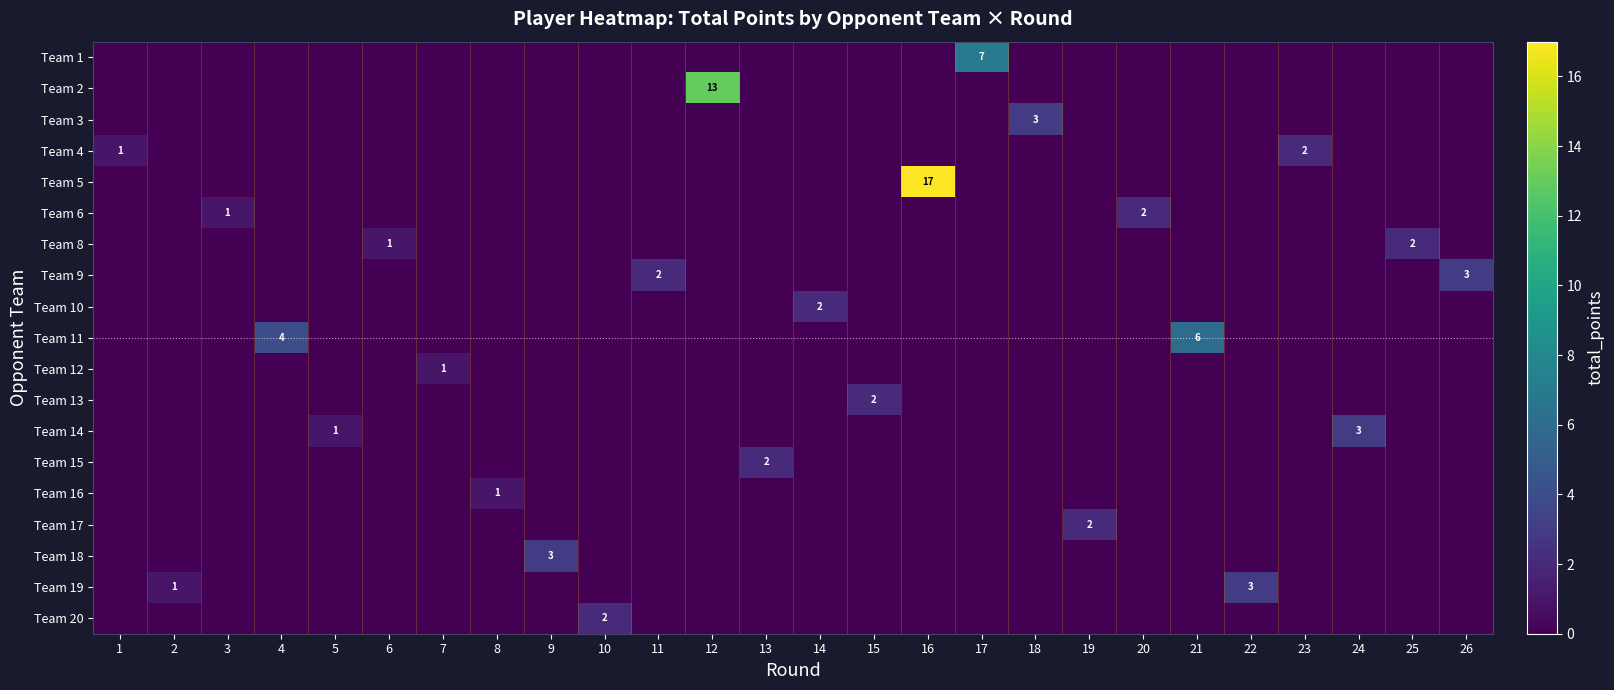

What is the spread (max minus min) of values at 16?

17